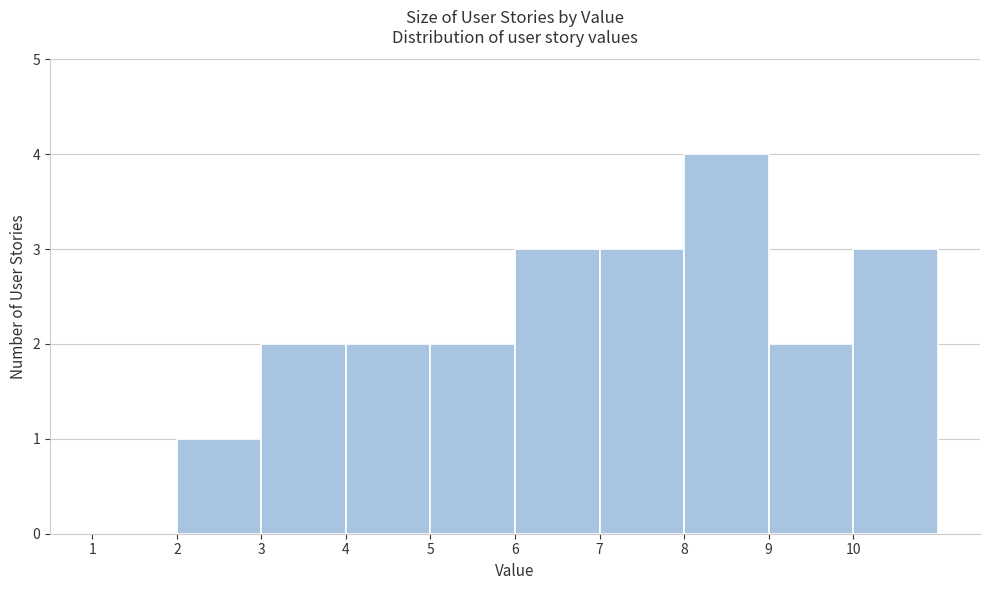

How tall is the bar that spans 4 to 5 on the x-axis? The values are not printed on the chart, so give them approximately, as read against the axis.

2